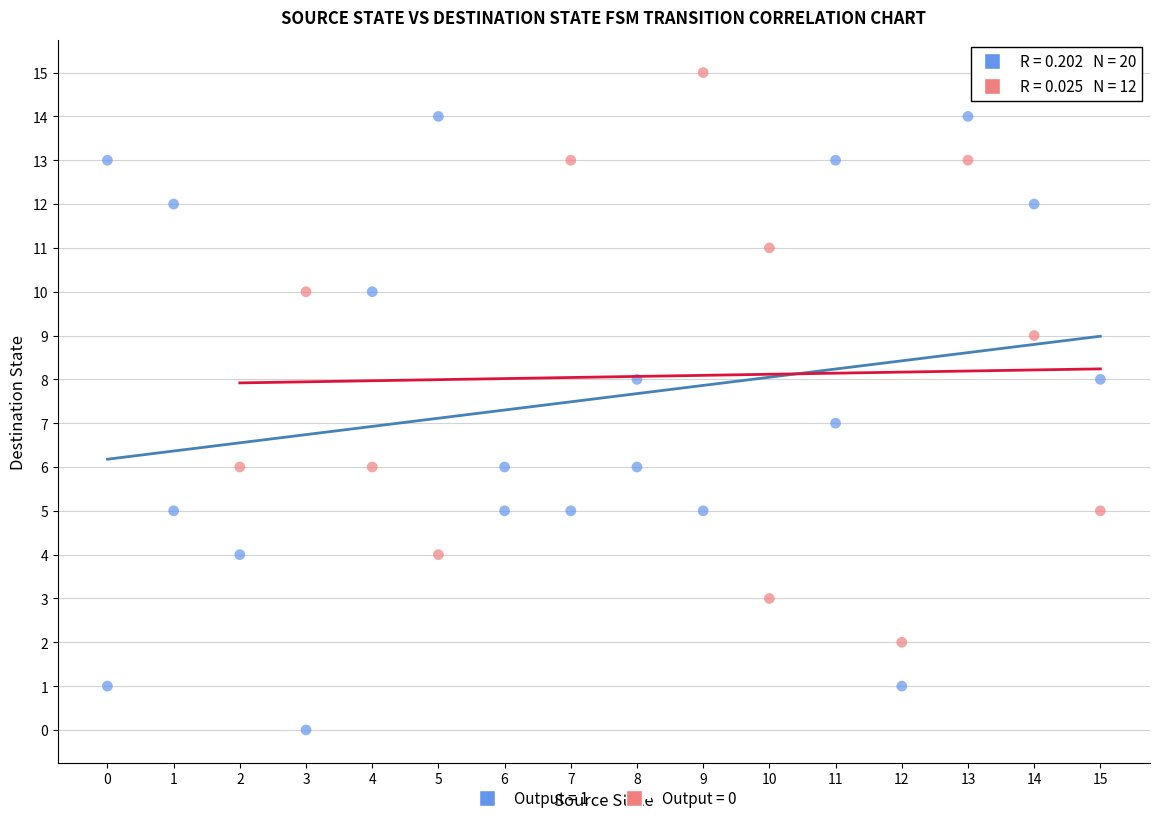

Which series has the largest Y range (max minus min)?

Output = 1